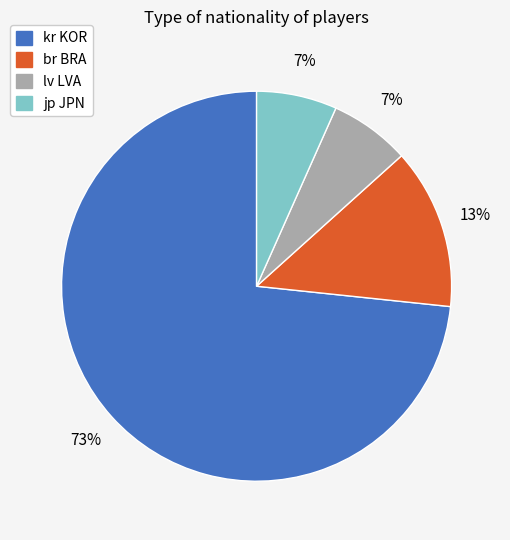

Is it true that br BRA is 20% of the pie?

False